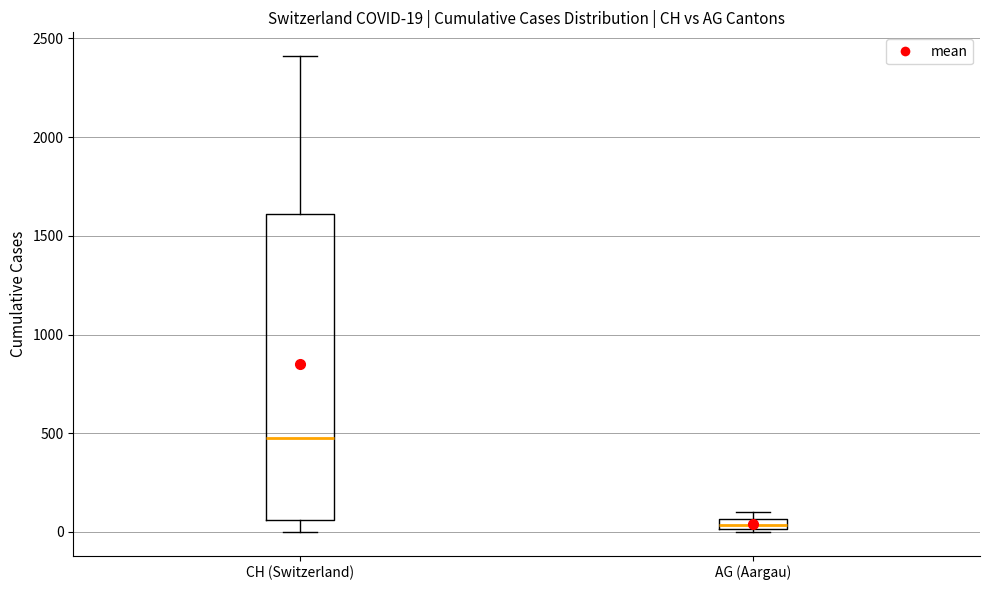

Comparing the boxes themselves (not the whiskers), which one is the tallest?

CH (Switzerland)